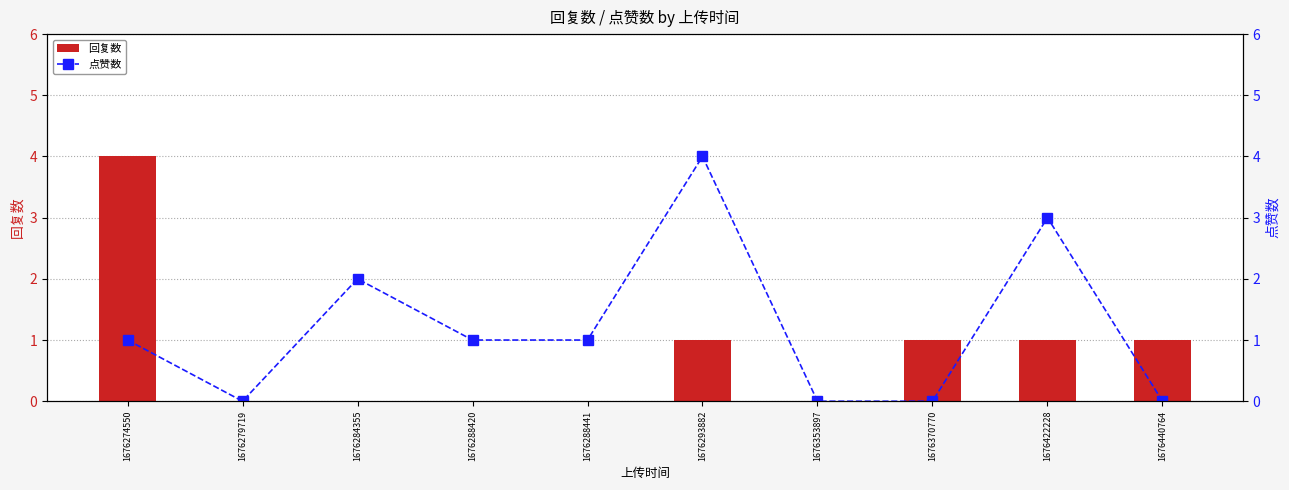

Rank the series at 1676279719 from lowest to highest value.

回复数, 点赞数